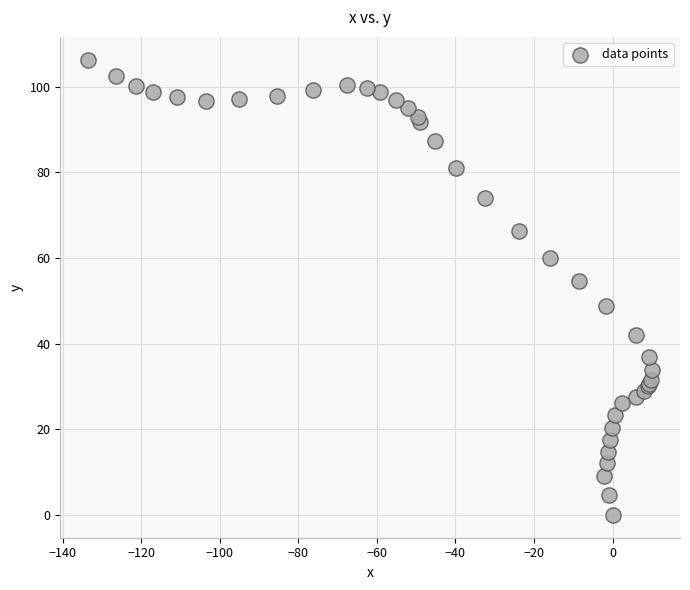

What Y value in the scatter plot is closest to 53?

54.7